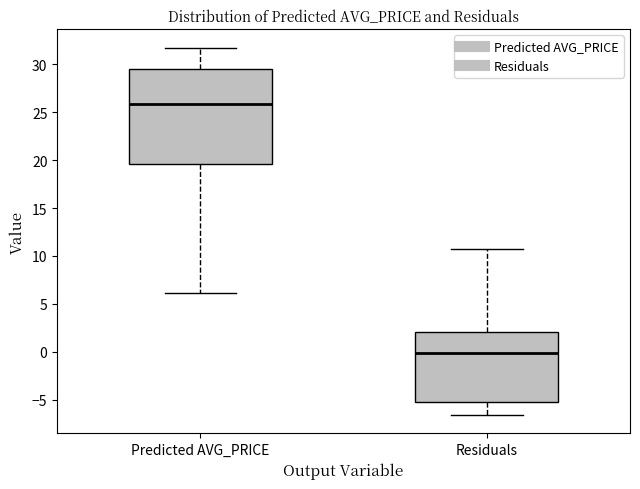

Reading left to right, transcribe this box plot: for each box, give where its median line is, the range the box spans, and where its two whiskers end, as read against the y-axis. The values are not printed on the chart, so give them approximately, as read against the axis.

Predicted AVG_PRICE: median 26.0, box 19.5 to 29.5, whiskers 6.0 to 32.0
Residuals: median 0.0, box -5.0 to 2.0, whiskers -6.5 to 10.5